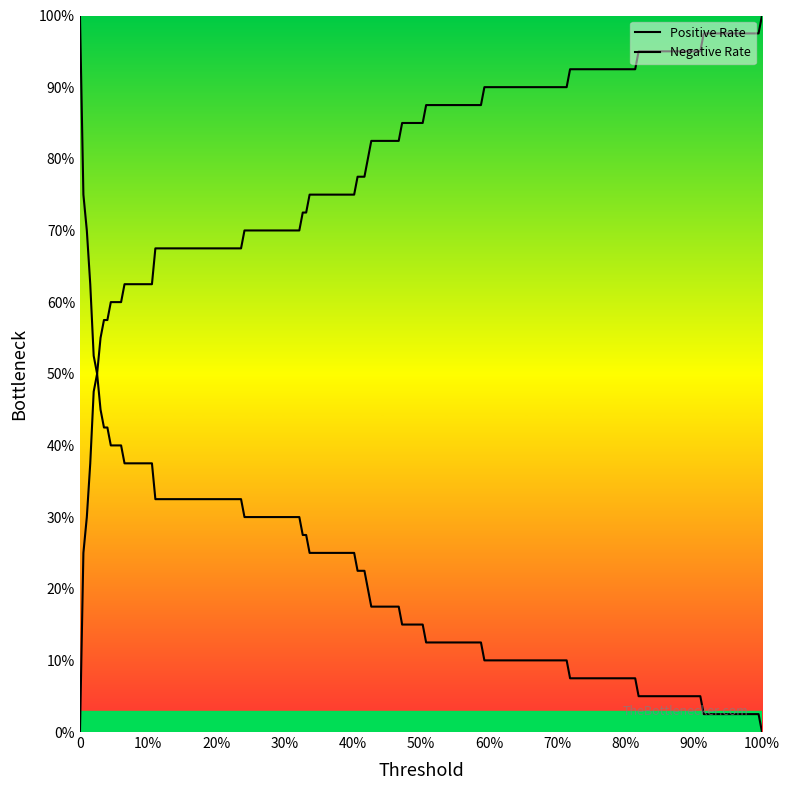

What is the label of the 26th point from the left?

25